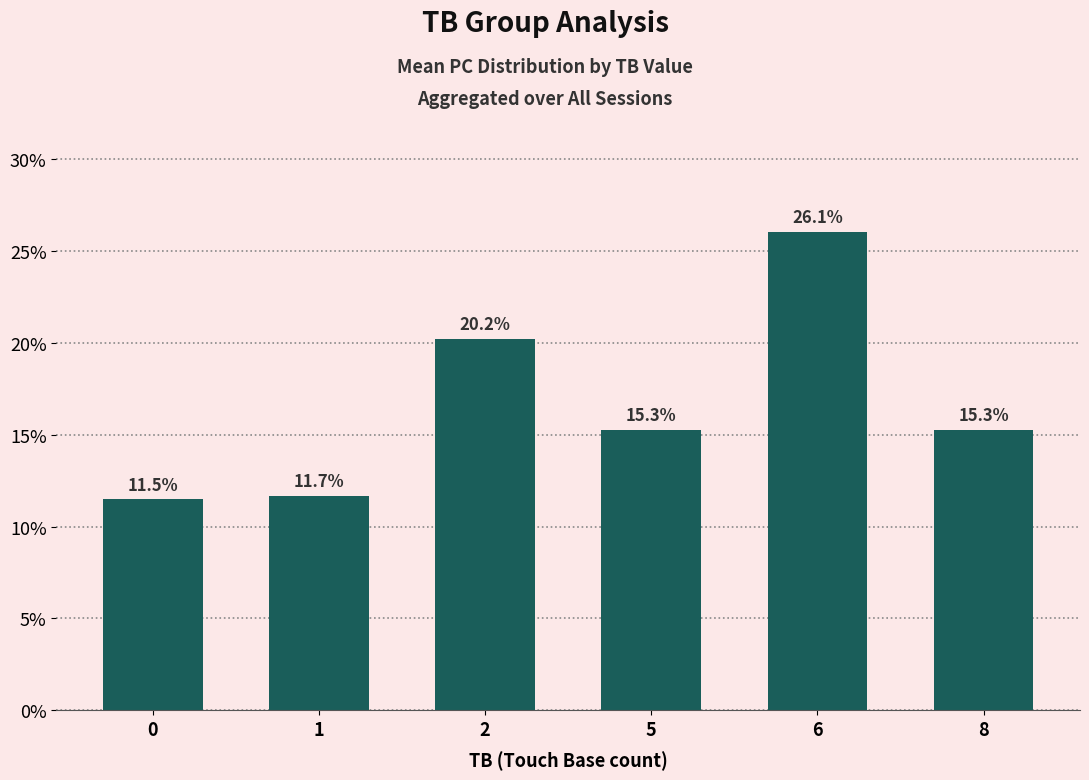

Between 1 and 8, which is larger?

8